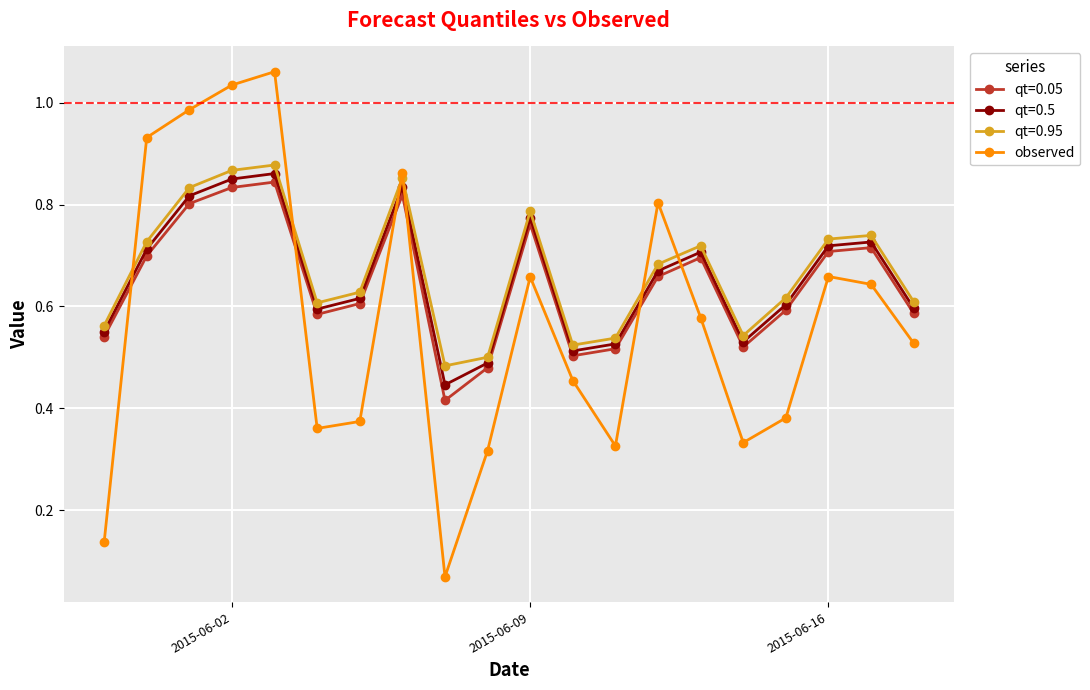

At how many categories does at least one series exceed 0?

20